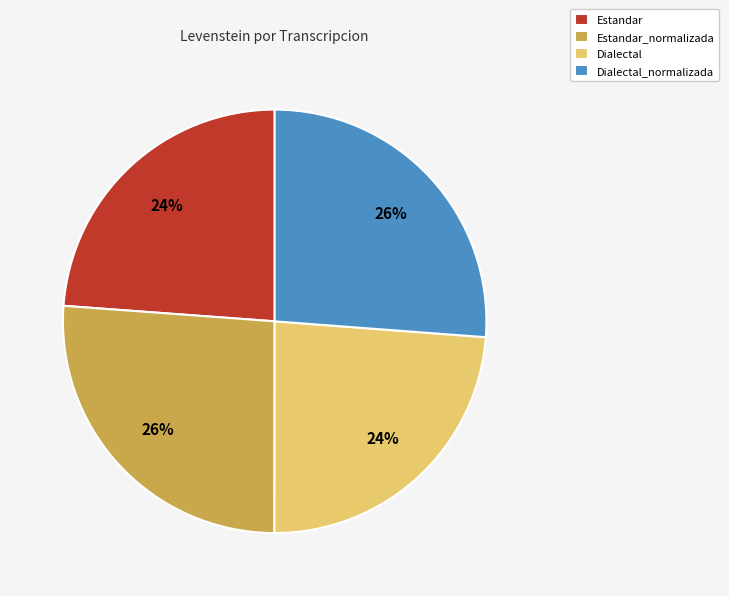

Approximately how many times larger is the value at Estandar_normalizada compared to Dialectal?

1.1